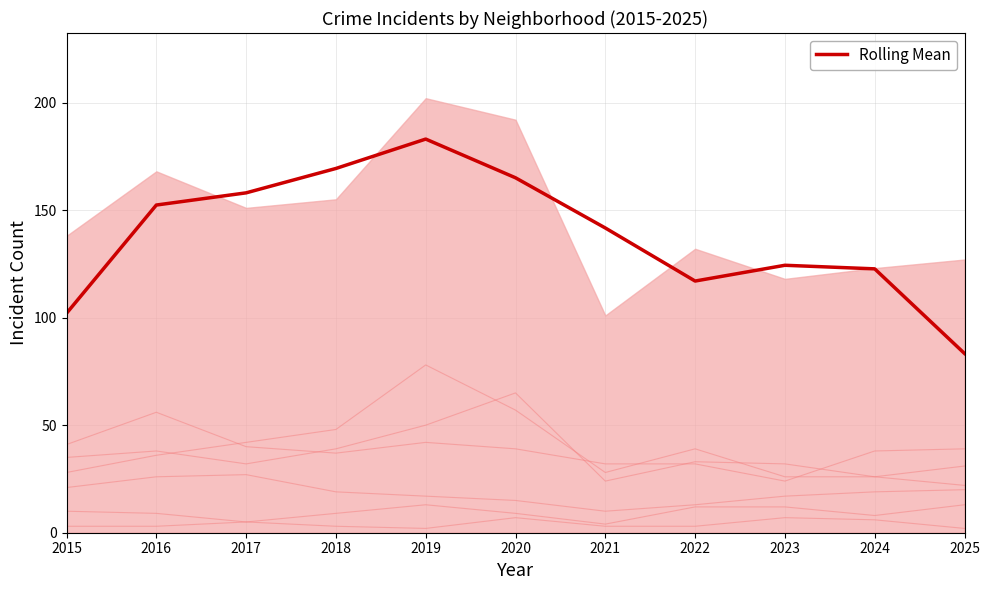

Between 2024 and 2022, which is larger?

2024